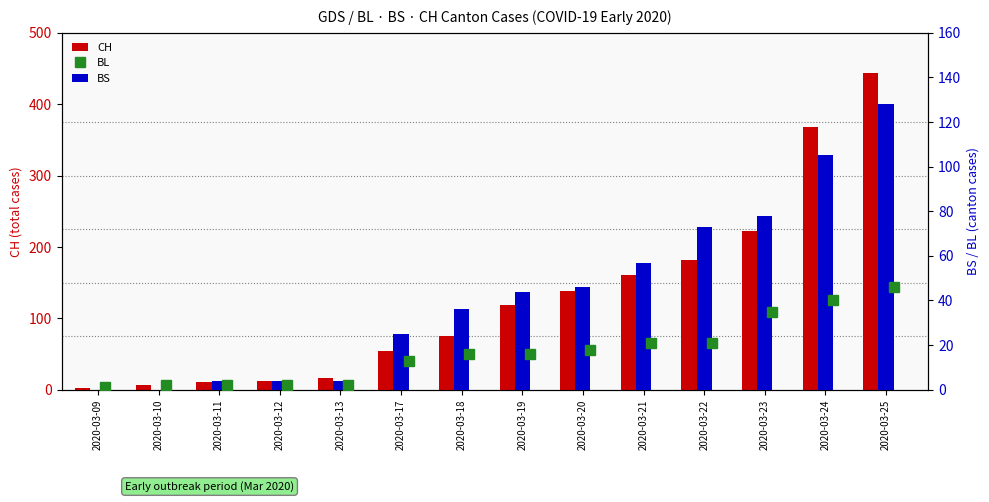

Which series changed the most between 2020-03-09 and 2020-03-13?

CH